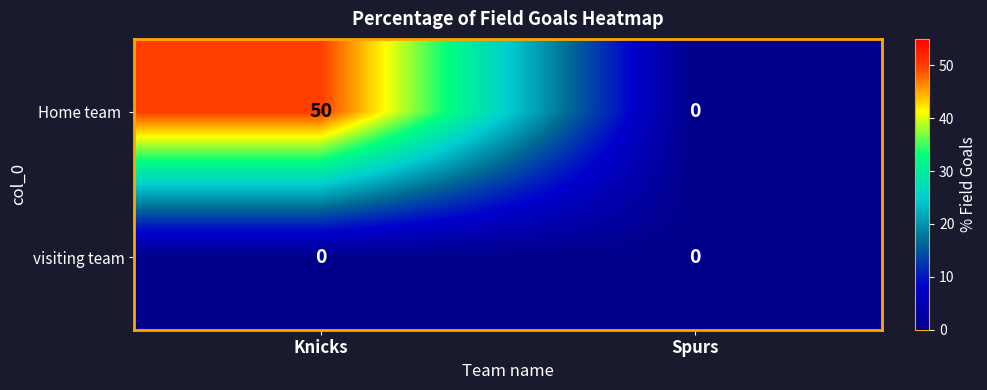

The value of visiting team at Knicks is 0. True or false?

True